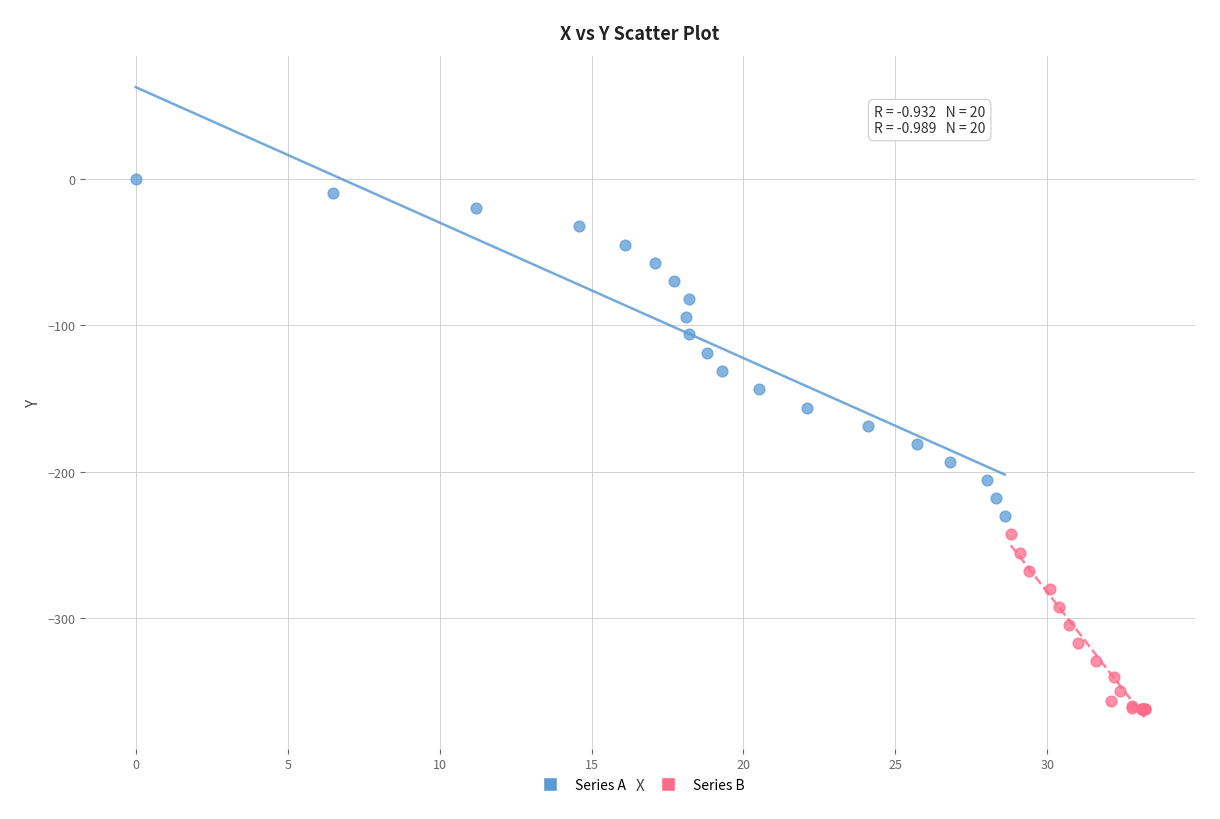

Which series has the largest Y range (max minus min)?

Series A